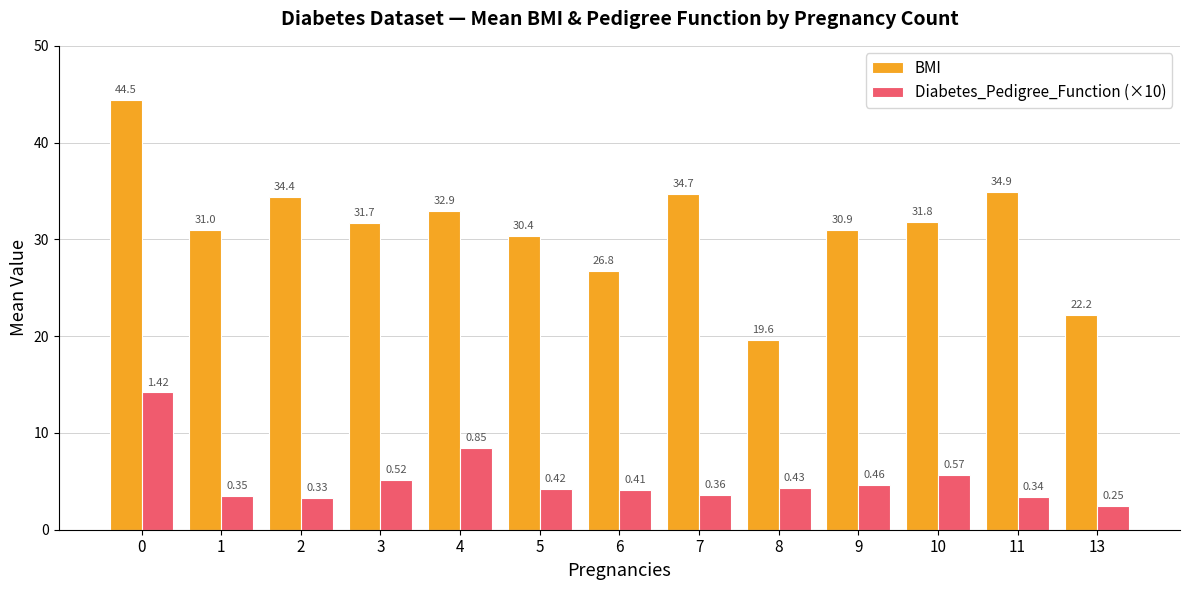

Rank the series by their maximum value, from lowest to highest.

Diabetes_Pedigree_Function (×10), BMI